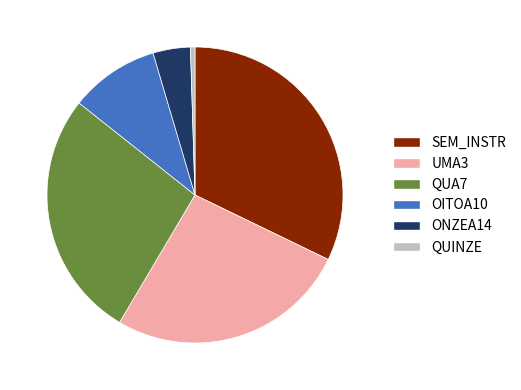

Does any single category account for the majority?

No